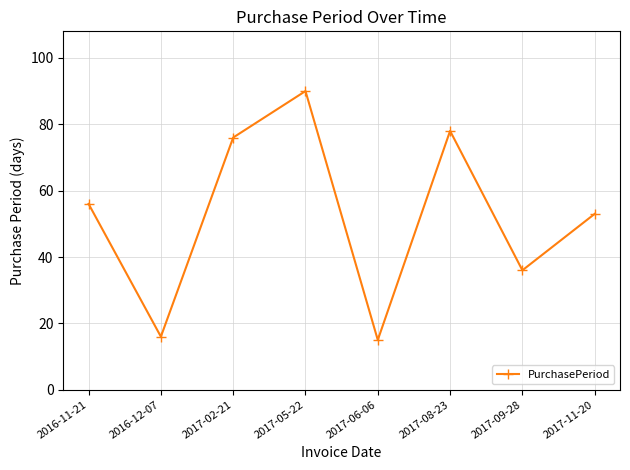

Between 2016-12-07 and 2017-08-23, which is larger?

2017-08-23